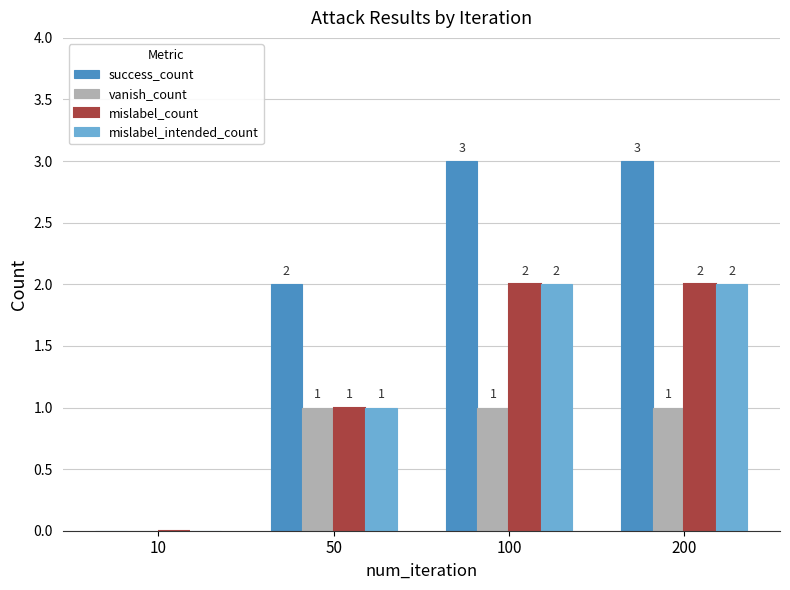

What is the sum of all success_count values?

8